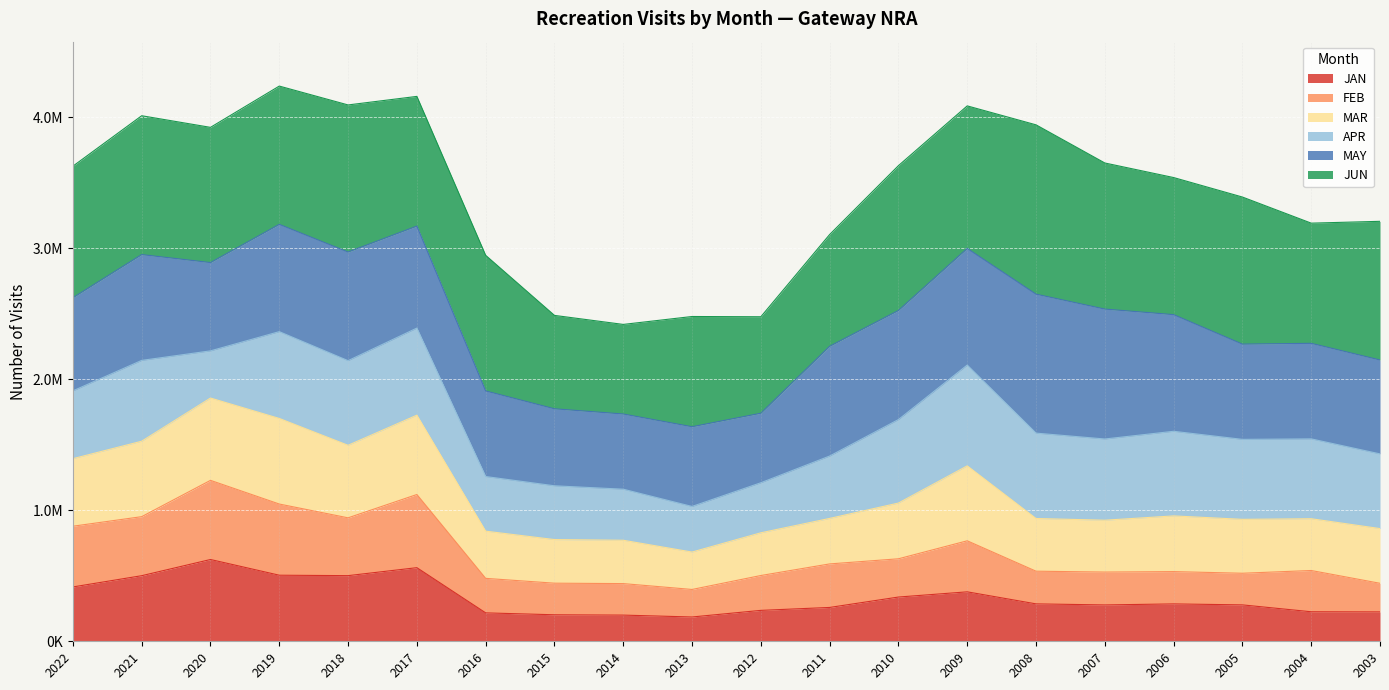

What are all the series names shown in the legend?

JAN, FEB, MAR, APR, MAY, JUN